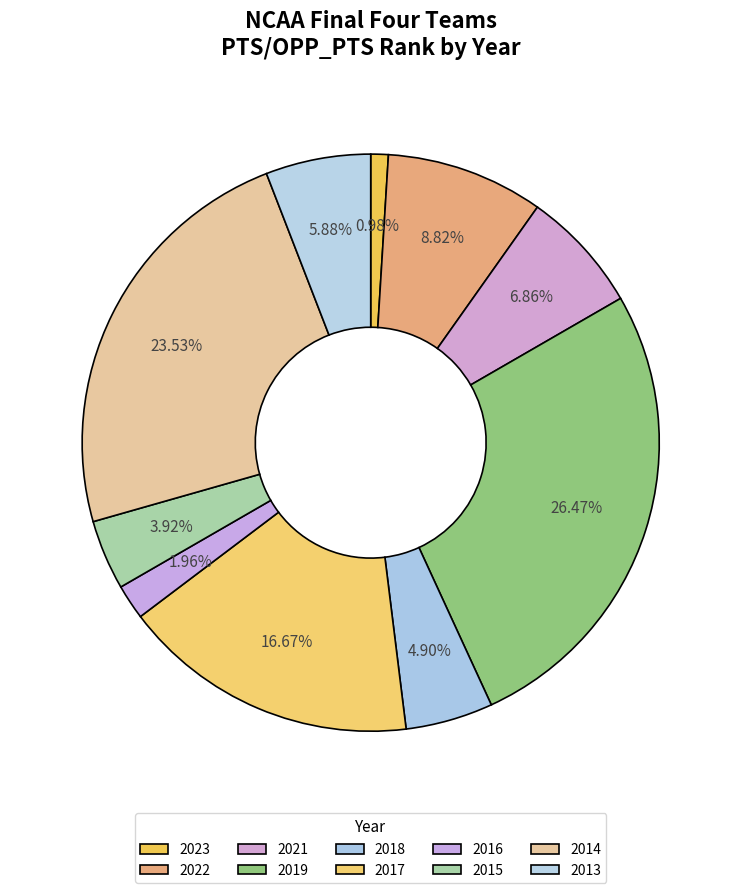

Is there a majority slice in this chart?

No